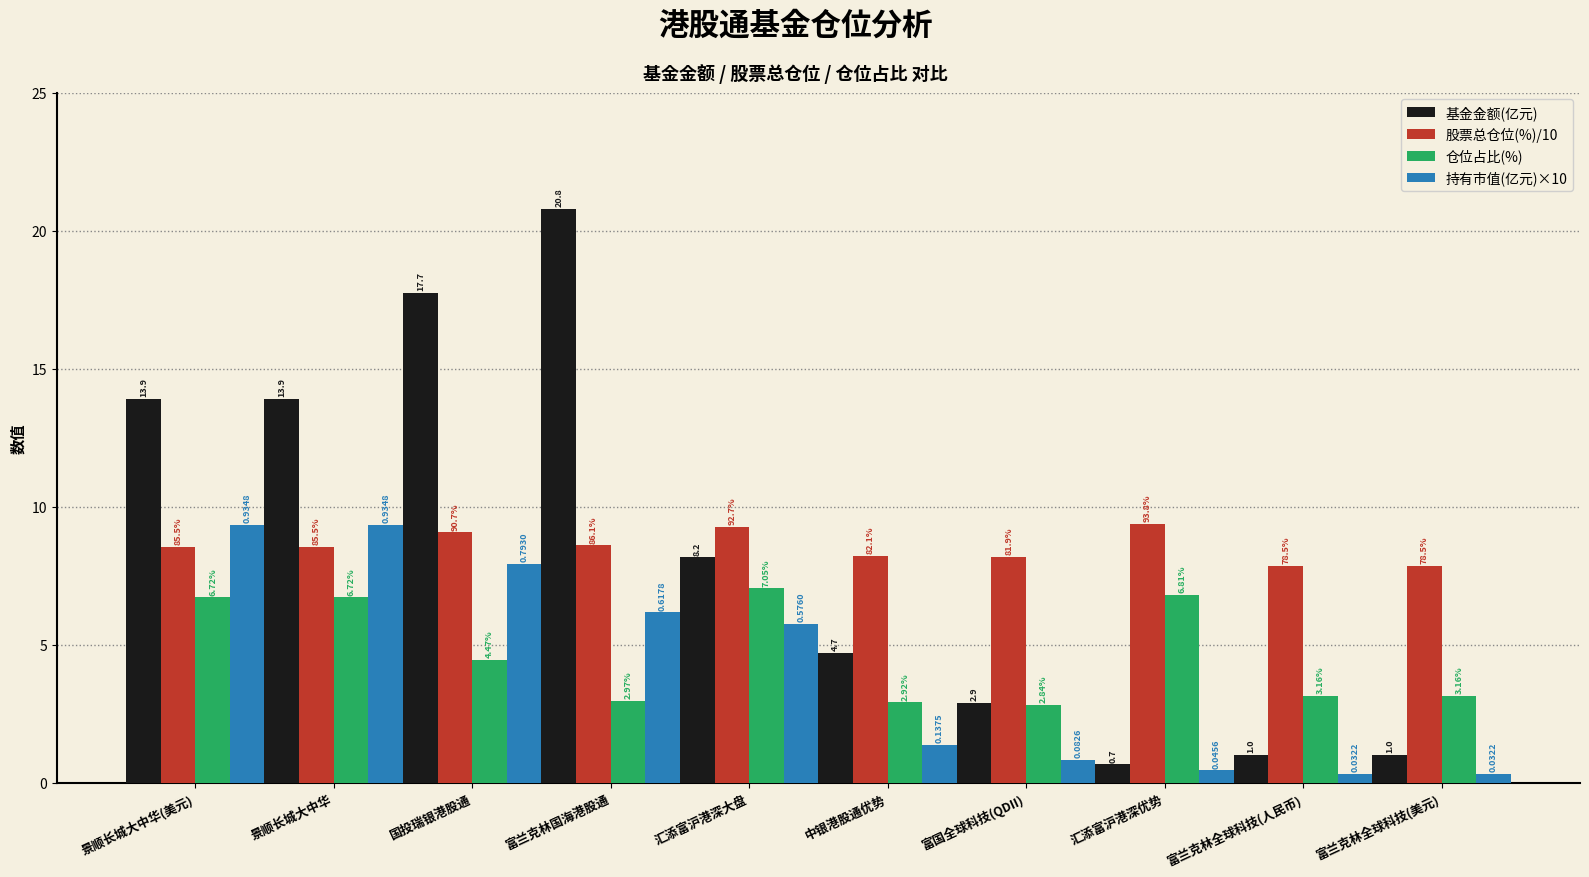

What is the minimum value for 基金金额(亿元)?

0.7